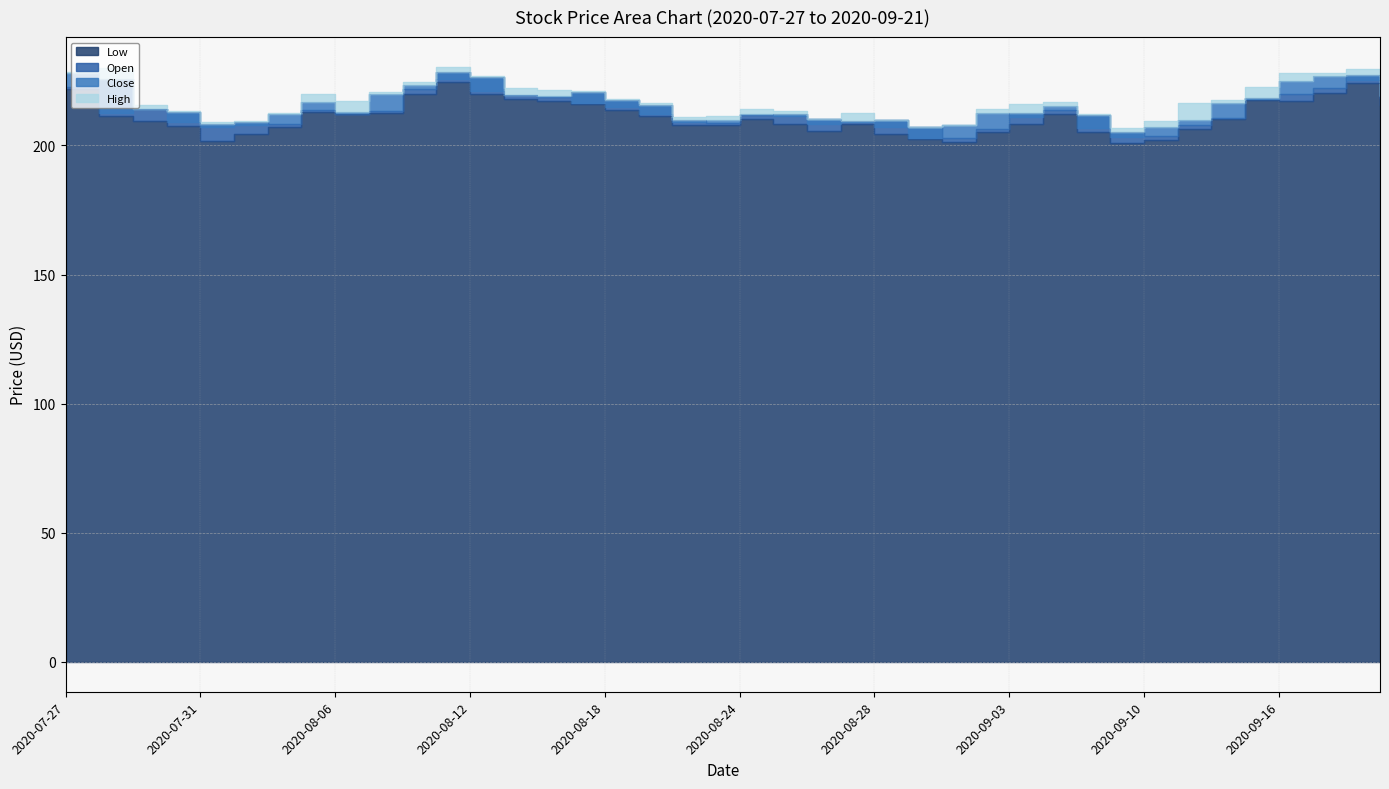

The value of Close at 2020-08-11 is 307.9. True or false?

False